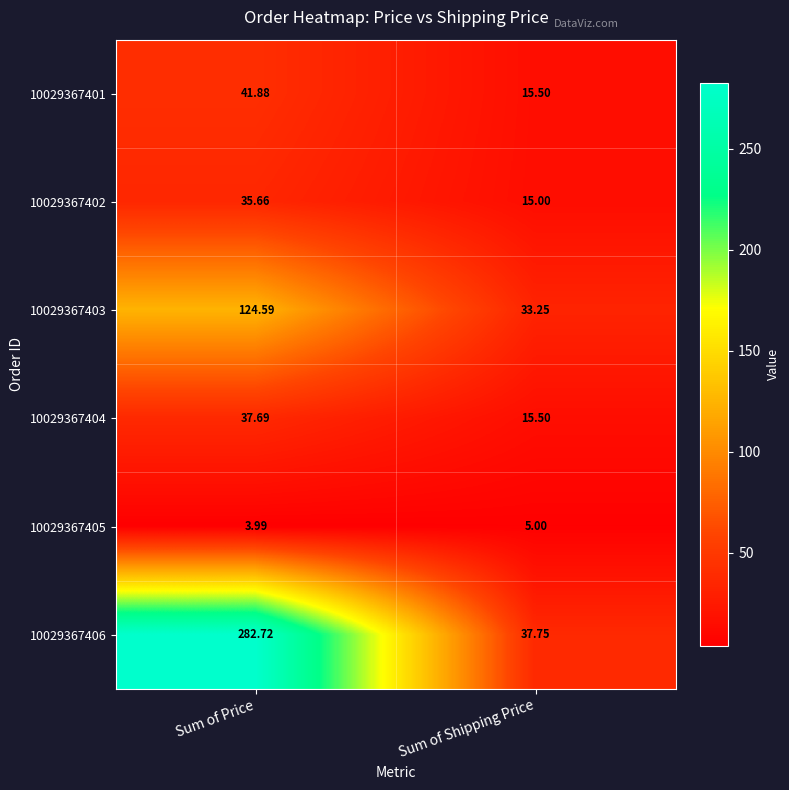

Which series has the widest spread of values?

10029367406